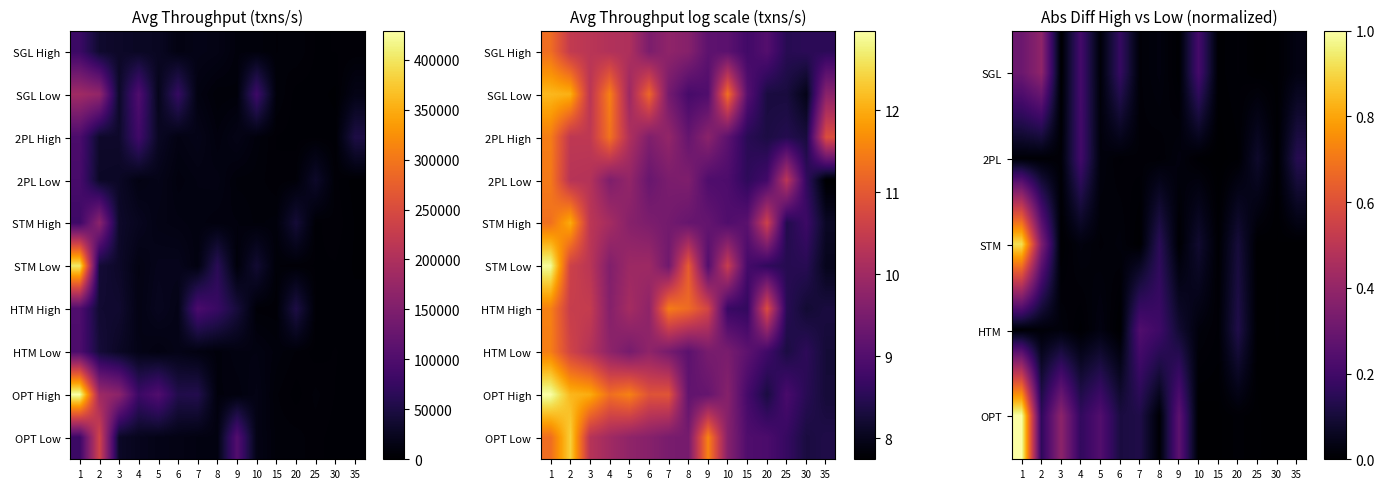

How many data points in STM Low are above 9?

10